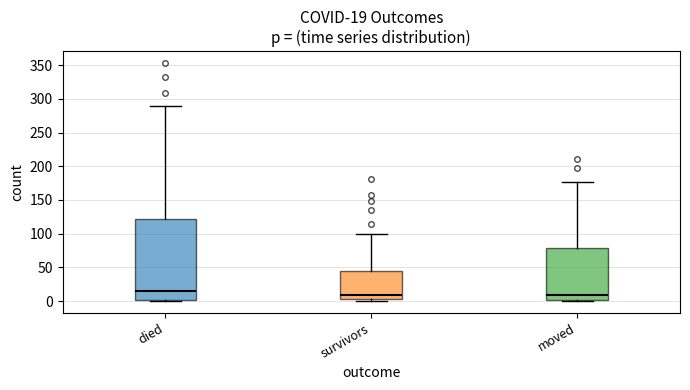

Which box's median line is the highest?

died